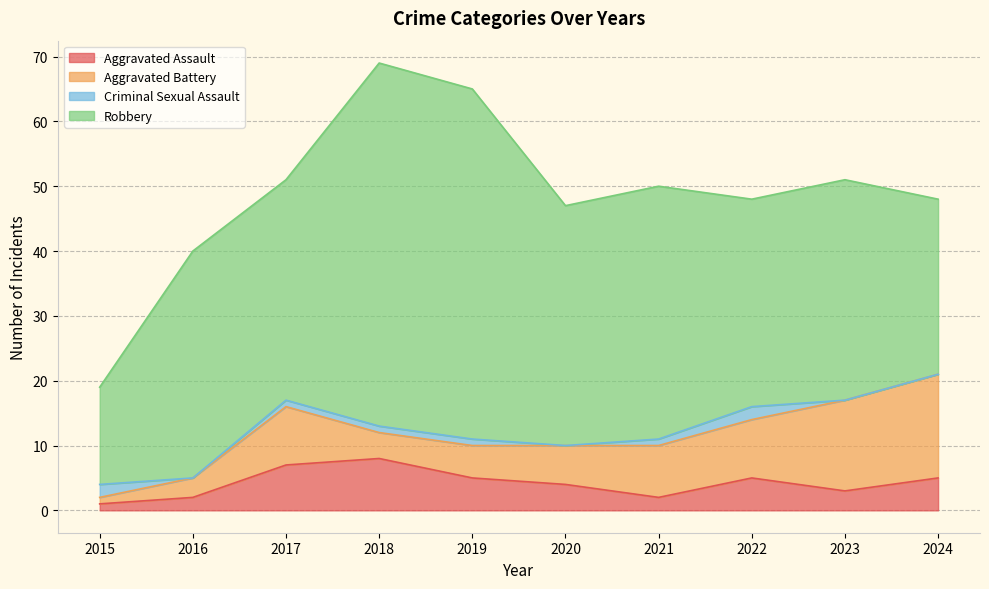

Which series has the widest spread of values?

Robbery